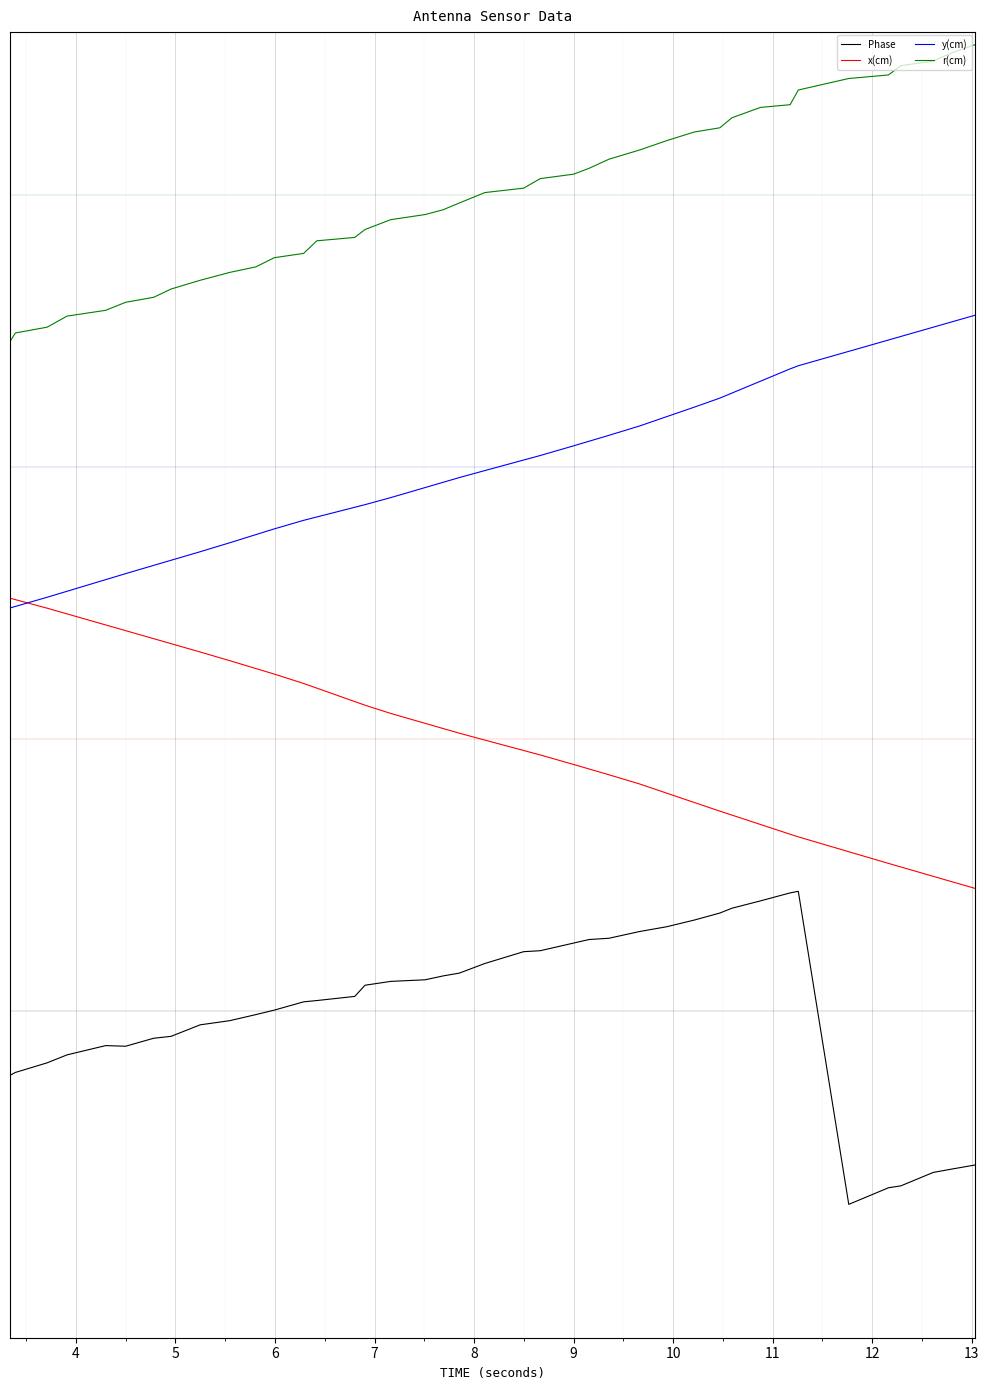

At how many categories does at least one series exceed 0?

40